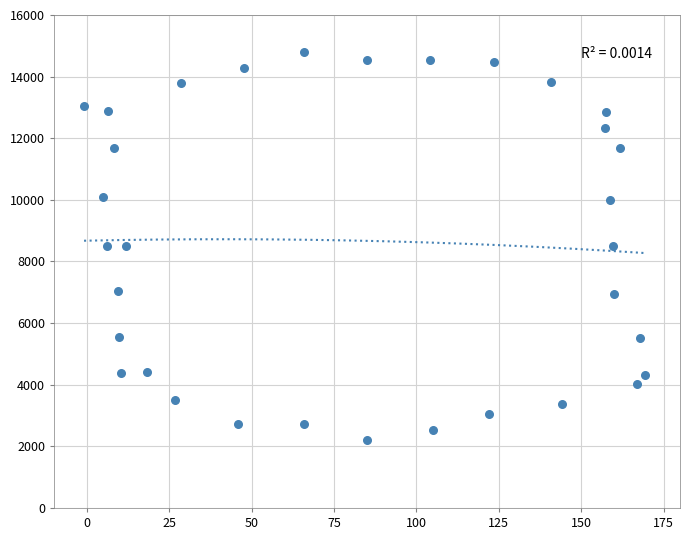

What is the range of X values (max minus min)?

170.3